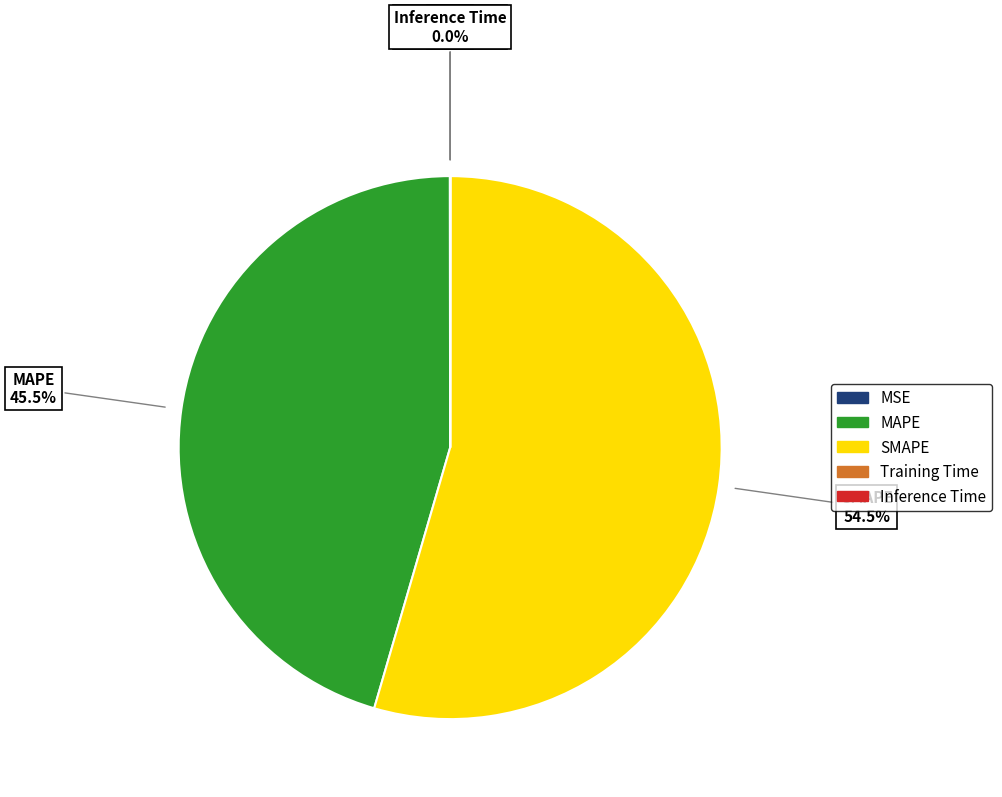

What is the largest slice in the pie chart?

SMAPE